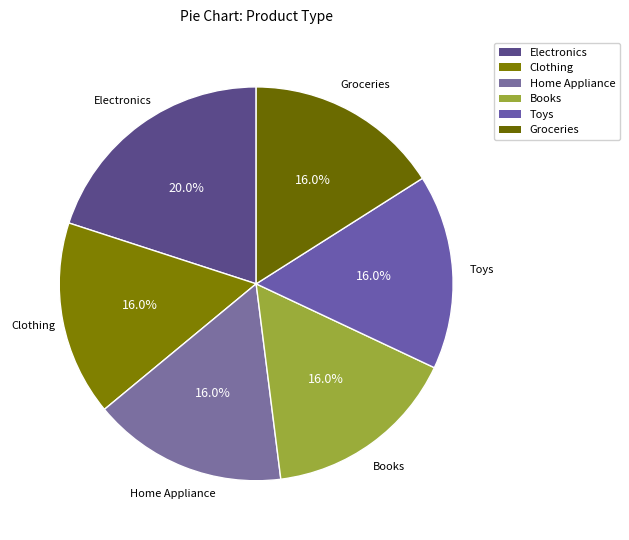

To the nearest percent, what is the average slice percentage?

17%